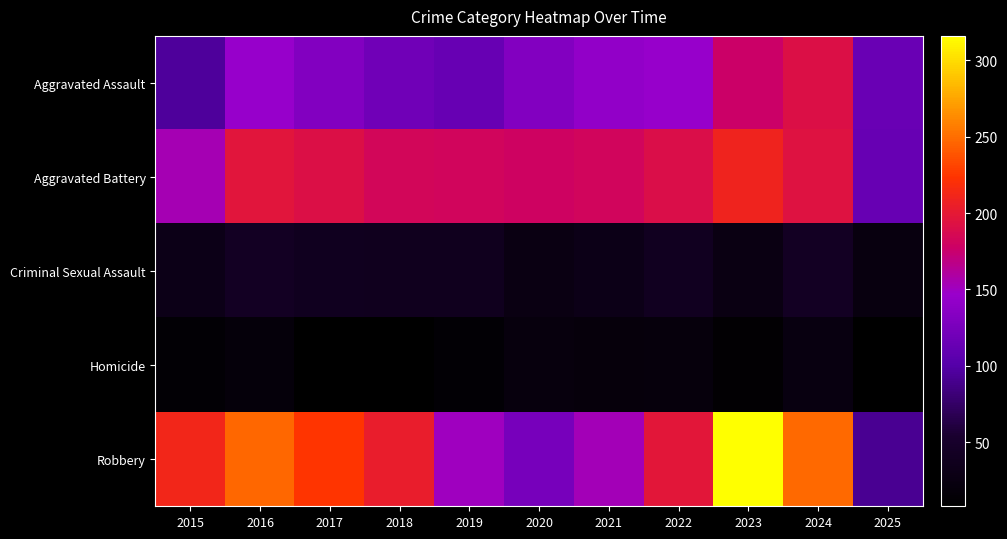

Reading left to right, extract all data points from this chart.

Aggravated Assault: 2015=95	2016=146	2017=131	2018=119	2019=113	2020=131	2021=142	2022=146	2023=177	2024=191	2025=114
Aggravated Battery: 2015=154	2016=196	2017=191	2018=183	2019=182	2020=180	2021=182	2022=190	2023=209	2024=194	2025=113
Criminal Sexual Assault: 2015=31	2016=42	2017=39	2018=38	2019=37	2020=27	2021=31	2022=40	2023=27	2024=42	2025=23
Homicide: 2015=13	2016=18	2017=8	2018=8	2019=14	2020=22	2021=20	2022=21	2023=12	2024=24	2025=8
Robbery: 2015=212	2016=247	2017=224	2018=204	2019=150	2020=124	2021=153	2022=198	2023=316	2024=248	2025=92